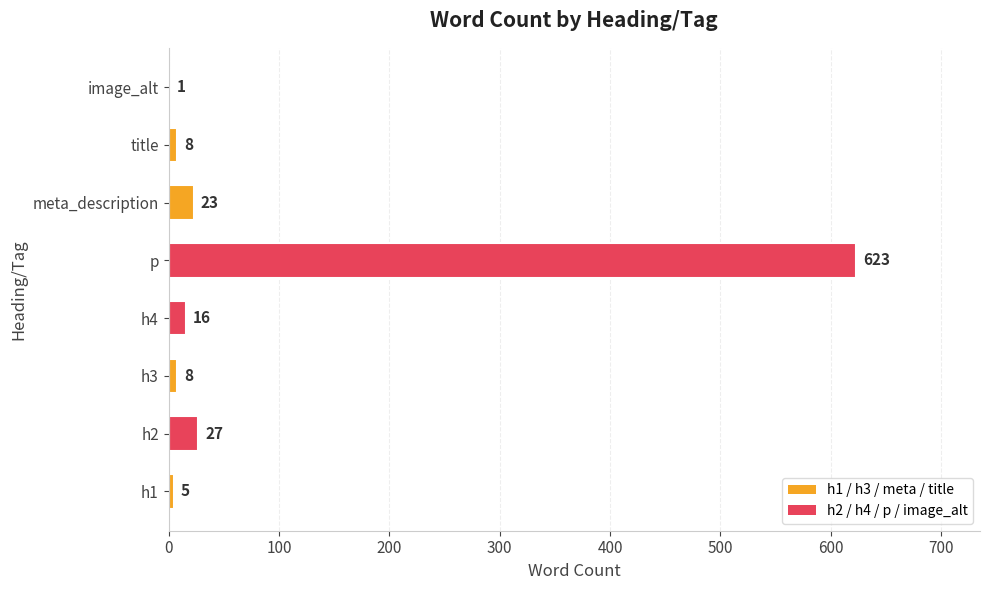

What is the maximum value shown in the chart?

623